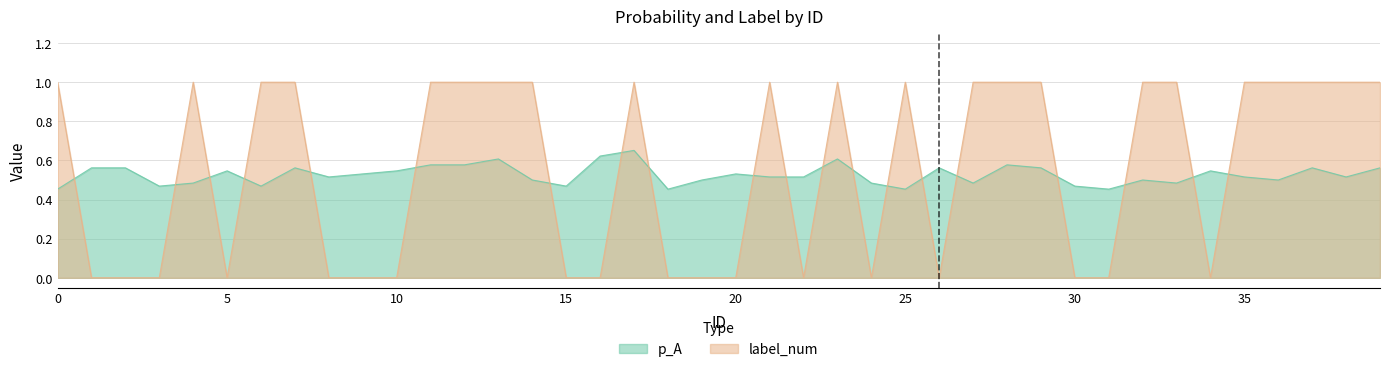

Reading left to right, transcribe all the data shown in this chart.

p_A: 0=0.5	1=0.6	2=0.6	3=0.5	4=0.5	5=0.5	6=0.5	7=0.6	8=0.5	9=0.5	10=0.5	11=0.6	12=0.6	13=0.6	14=0.5	15=0.5	16=0.6	17=0.7	18=0.5	19=0.5	20=0.5	21=0.5	22=0.5	23=0.6	24=0.5	25=0.5	26=0.6	27=0.5	28=0.6	29=0.6	30=0.5	31=0.5	32=0.5	33=0.5	34=0.5	35=0.5	36=0.5	37=0.6	38=0.5	39=0.6
label_num: 0=1.0	1=0.0	2=0.0	3=0.0	4=1.0	5=0.0	6=1.0	7=1.0	8=0.0	9=0.0	10=0.0	11=1.0	12=1.0	13=1.0	14=1.0	15=0.0	16=0.0	17=1.0	18=0.0	19=0.0	20=0.0	21=1.0	22=0.0	23=1.0	24=0.0	25=1.0	26=0.0	27=1.0	28=1.0	29=1.0	30=0.0	31=0.0	32=1.0	33=1.0	34=0.0	35=1.0	36=1.0	37=1.0	38=1.0	39=1.0